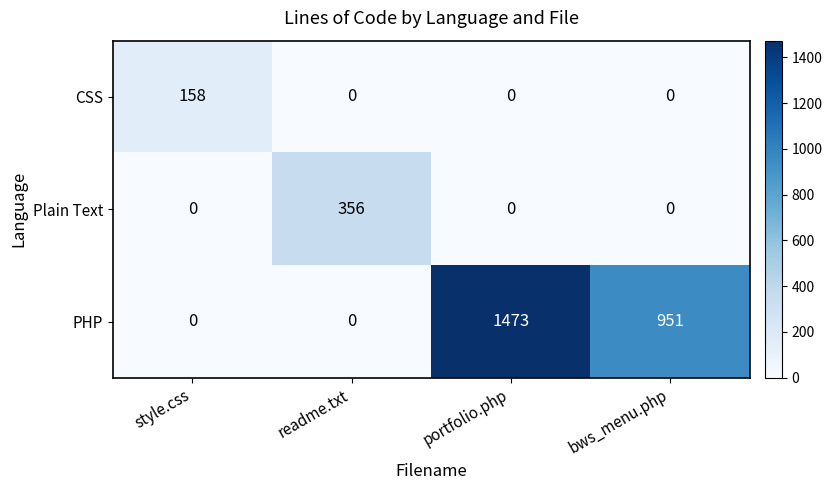

What is the spread (max minus min) of values at portfolio.php?

1473